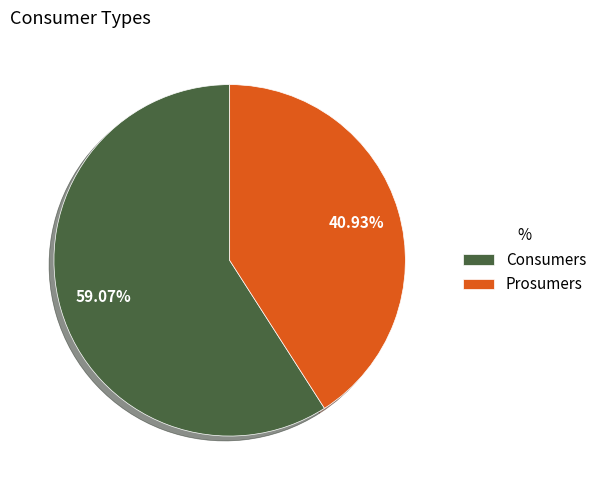

What percentage is NOT represented by Consumers?

40.9%